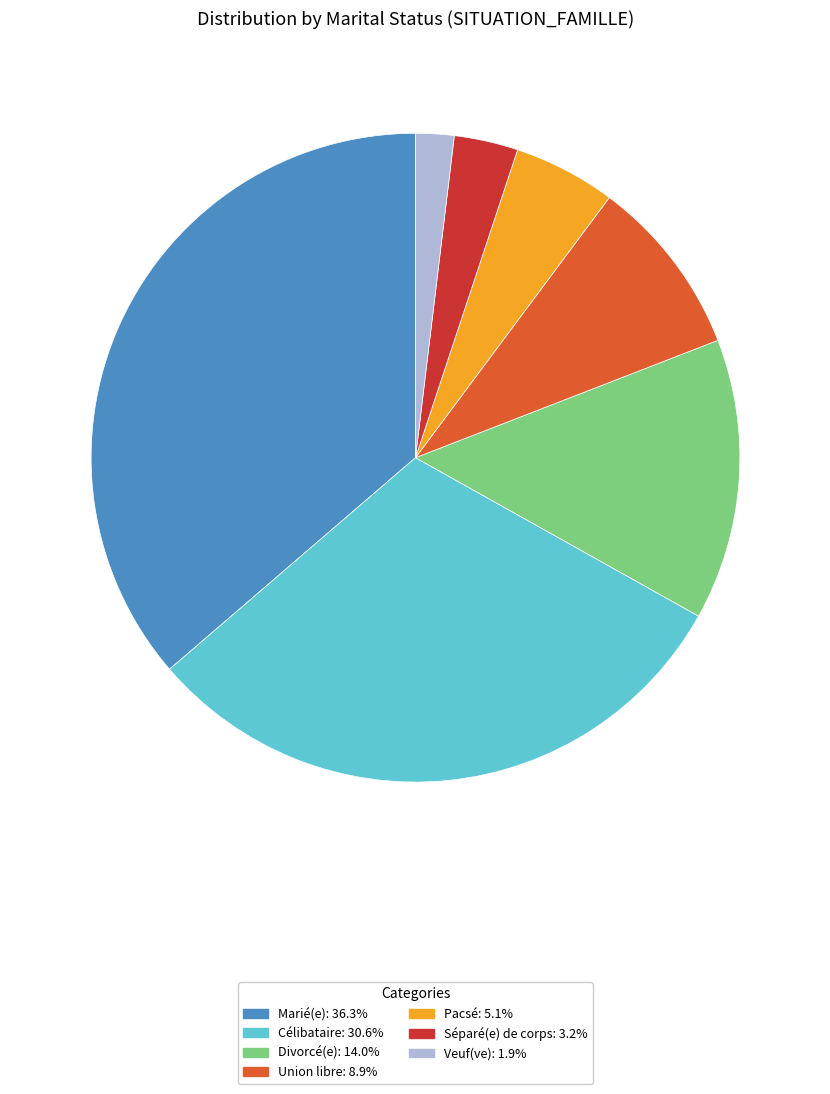

Is it true that Séparé(e) de corps is 3% of the pie?

True